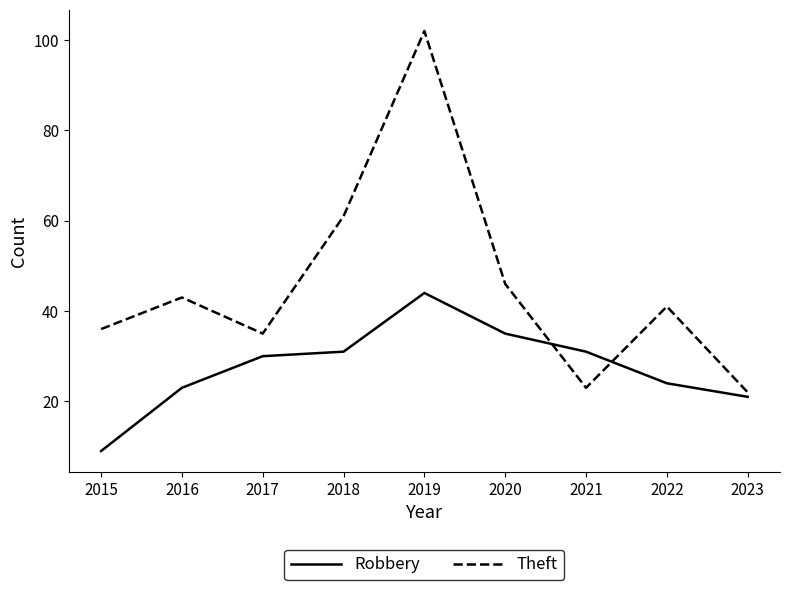

True or false: Theft has a value of 18 at 2017.

False